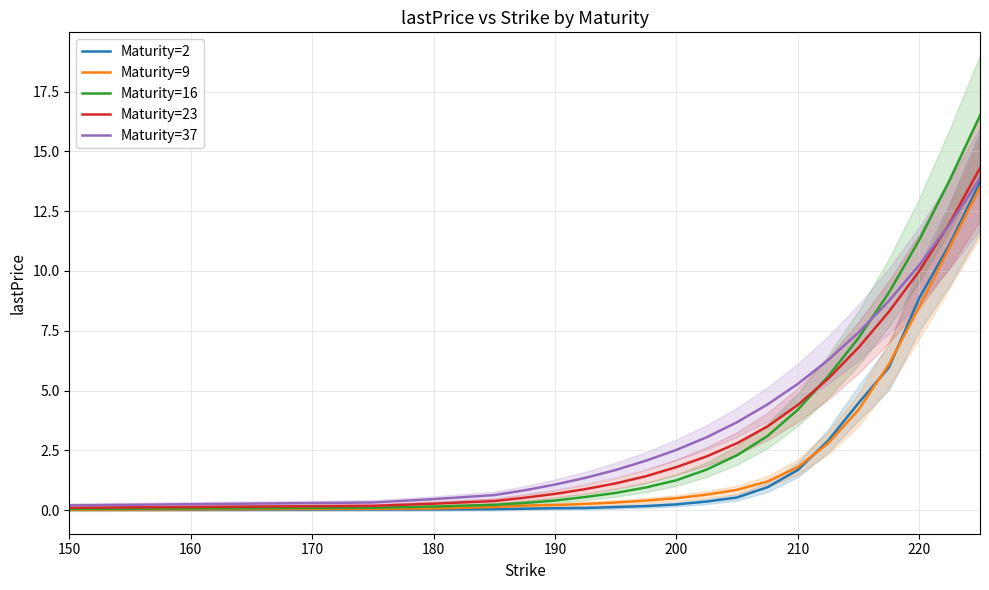

How many data points in Maturity=37 are less than 3?

10